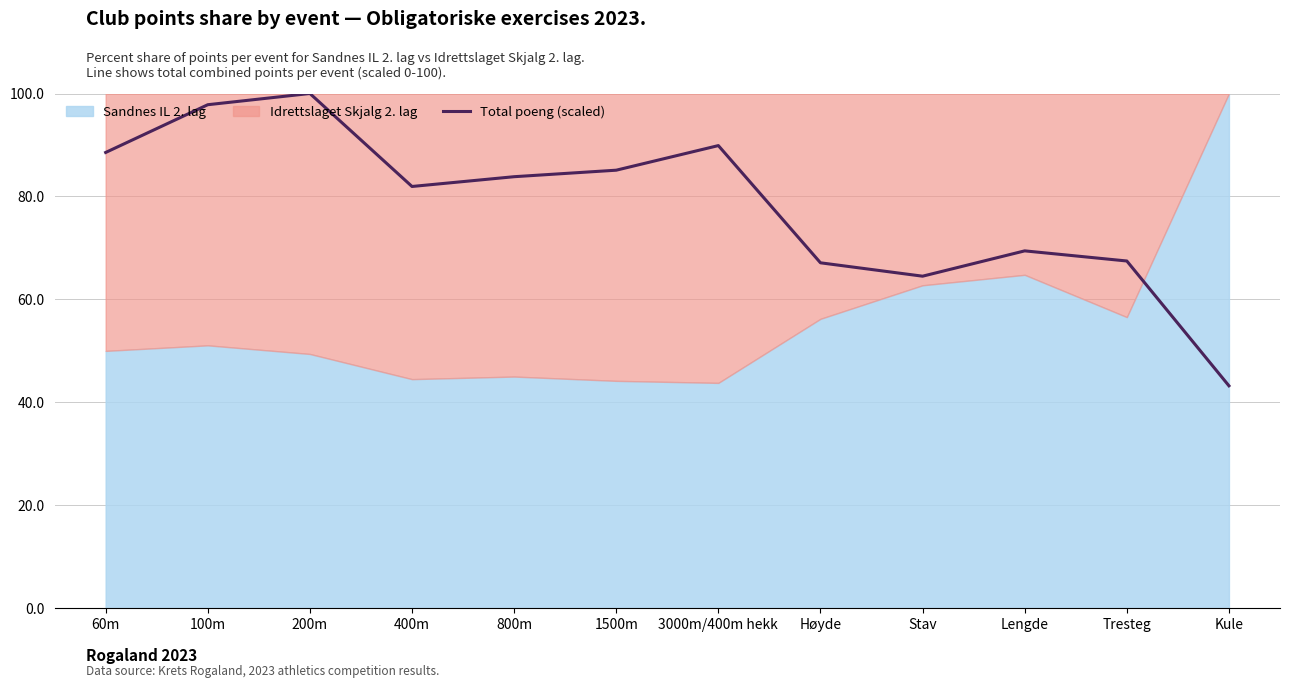

List the labels in order of value, largest first.

200m, 100m, 3000m/400m hekk, 60m, 1500m, 800m, 400m, Lengde, Tresteg, Høyde, Stav, Kule